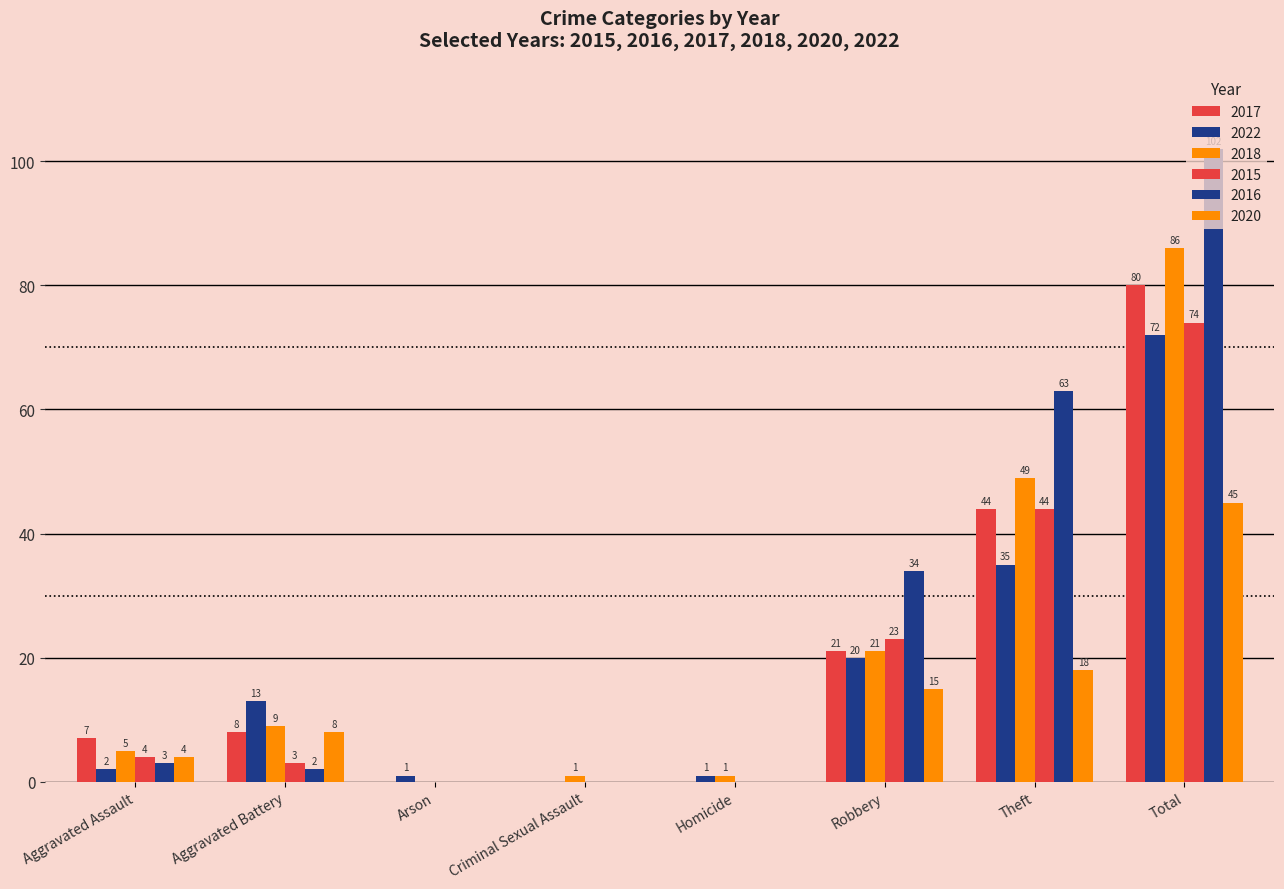

What is the difference between the highest and lowest values at Homicide?

1